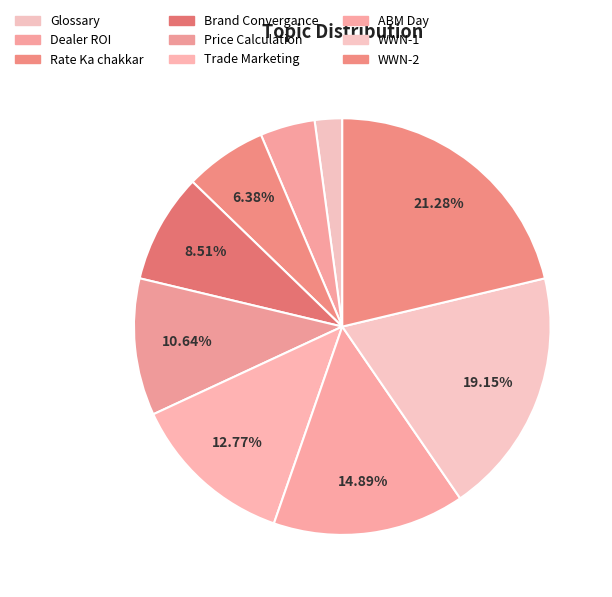

Does Rate Ka chakkar represent more than half of the total?

No